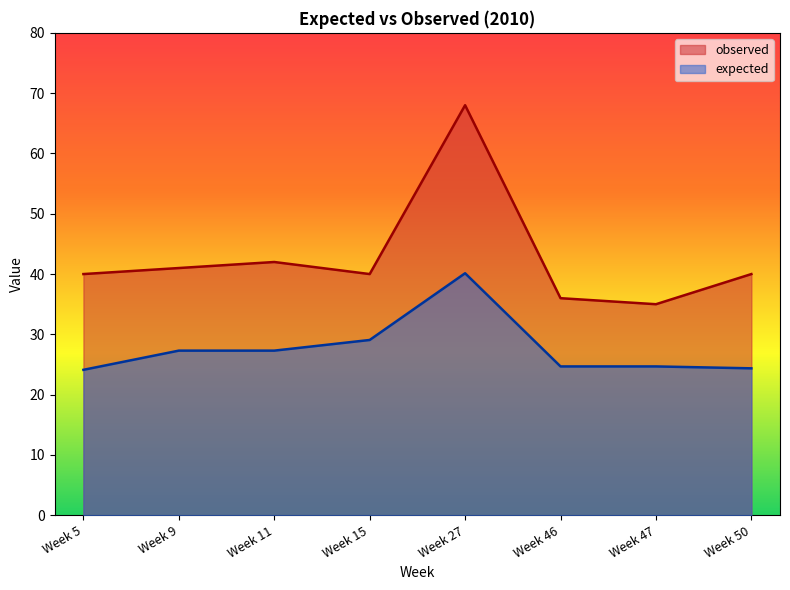

How many values in the expected series exceed 27?

4